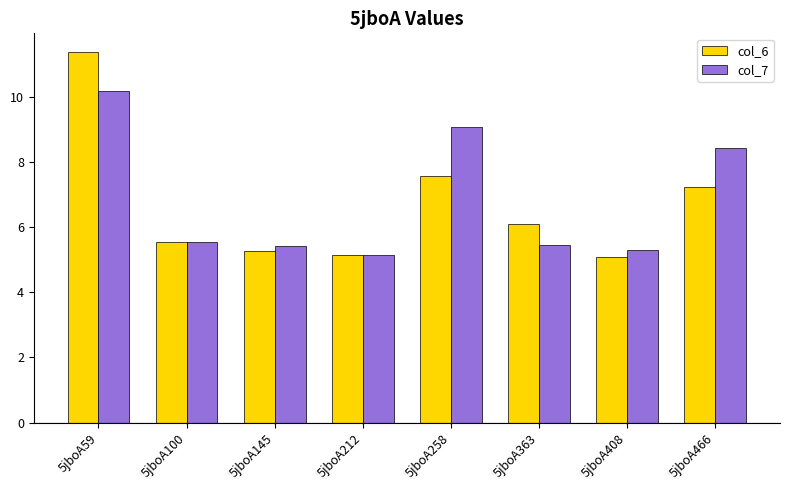

At which category does the chart reach its peak across all series?

5jboA59